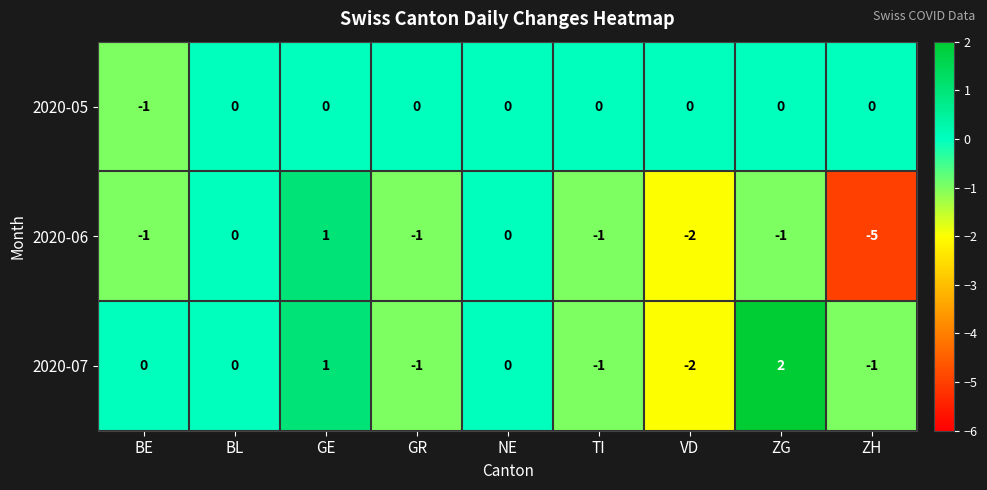

Which category has the highest value in the 2020-06 series?

GE